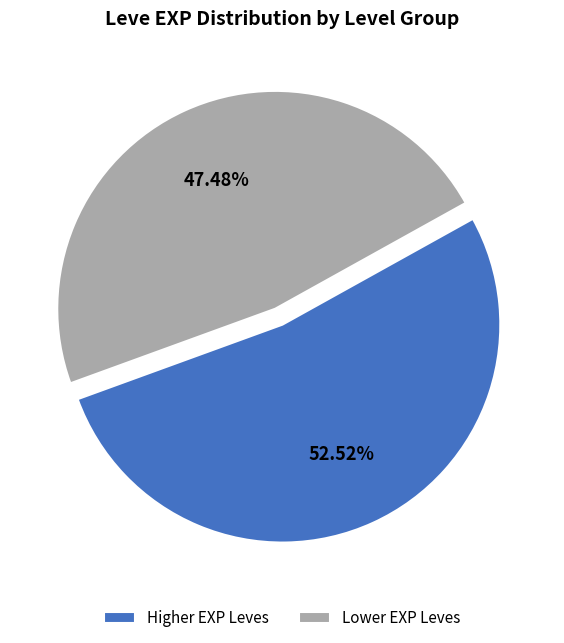

Rank the categories by value from highest to lowest.

Higher EXP Leves, Lower EXP Leves